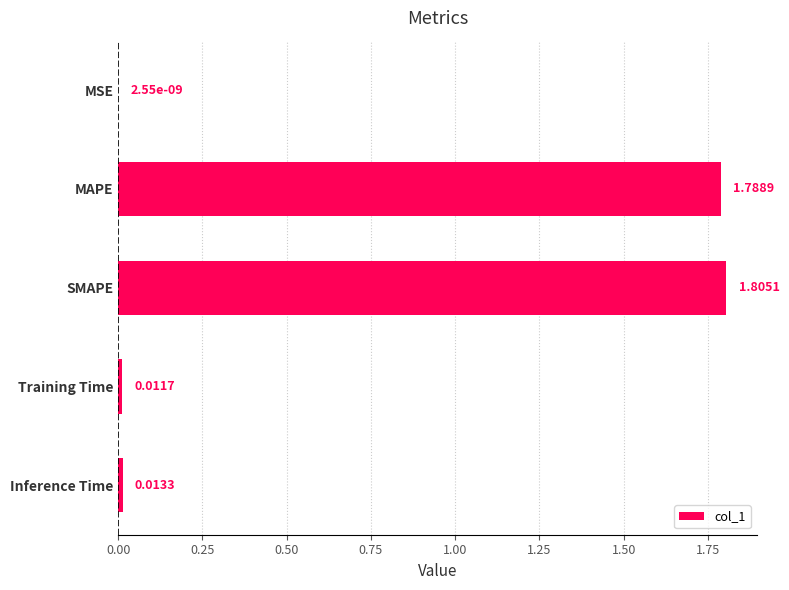

Are the bars grouped side by side (vs. stacked)?

No